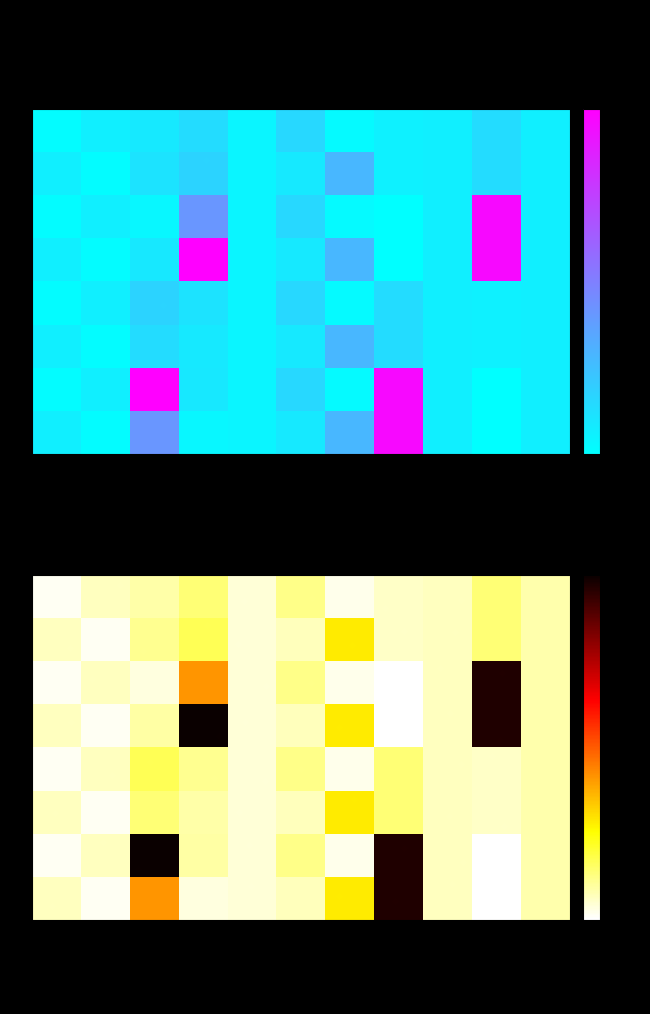

Which series has the largest range (max minus min)?

12